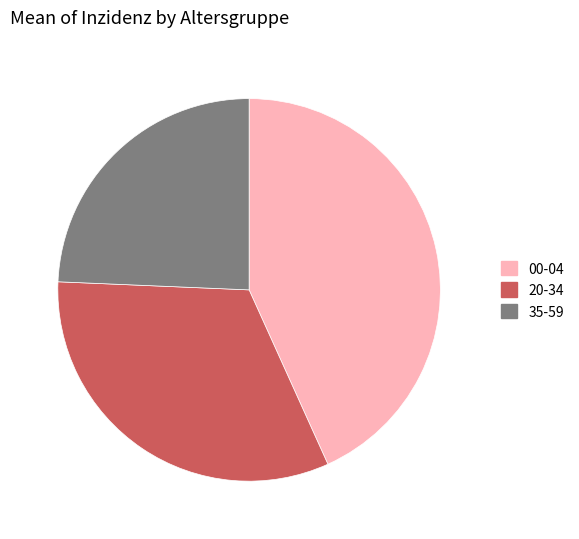

Rank the categories by value from highest to lowest.

00-04, 20-34, 35-59